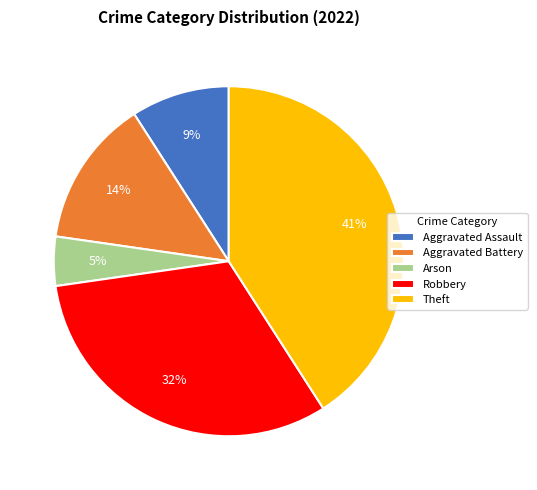

What percentage is the Theft slice, to the nearest percent?

41%